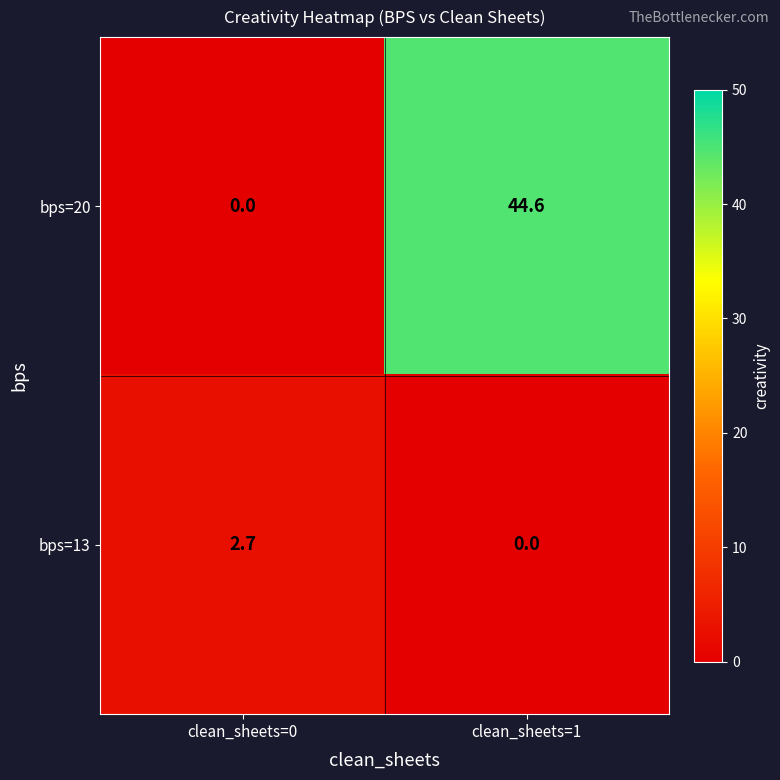

Rank the series at clean_sheets=0 from highest to lowest value.

bps=13, bps=20